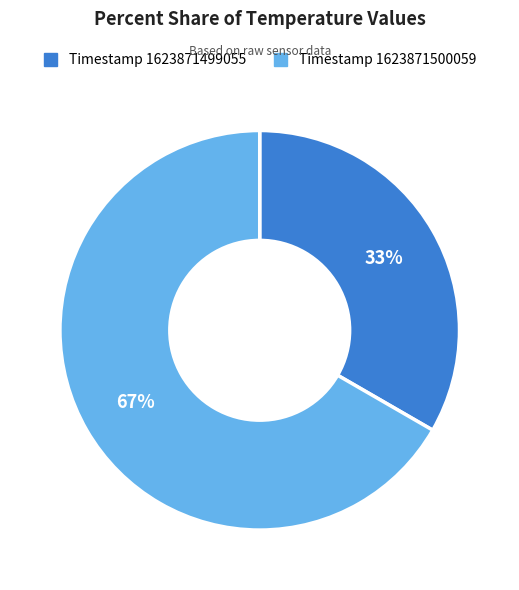

Is there a majority slice in this chart?

Yes